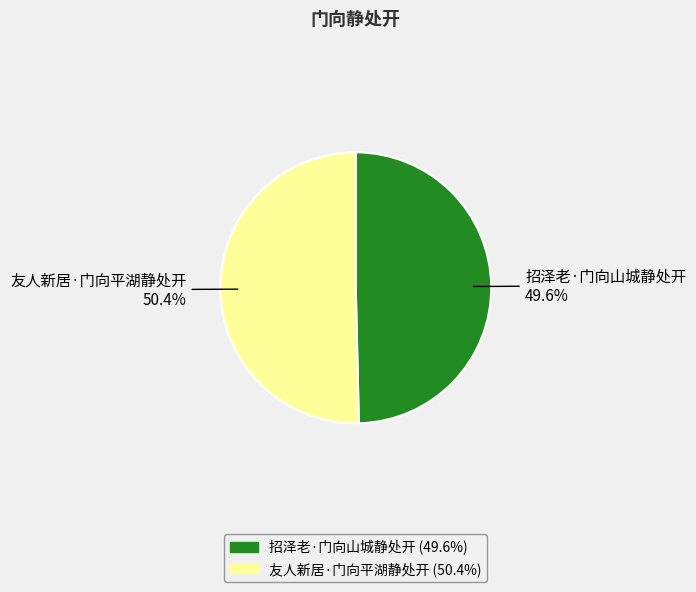

Which slice represents more than half of the pie?

友人新居·门向平湖静处开